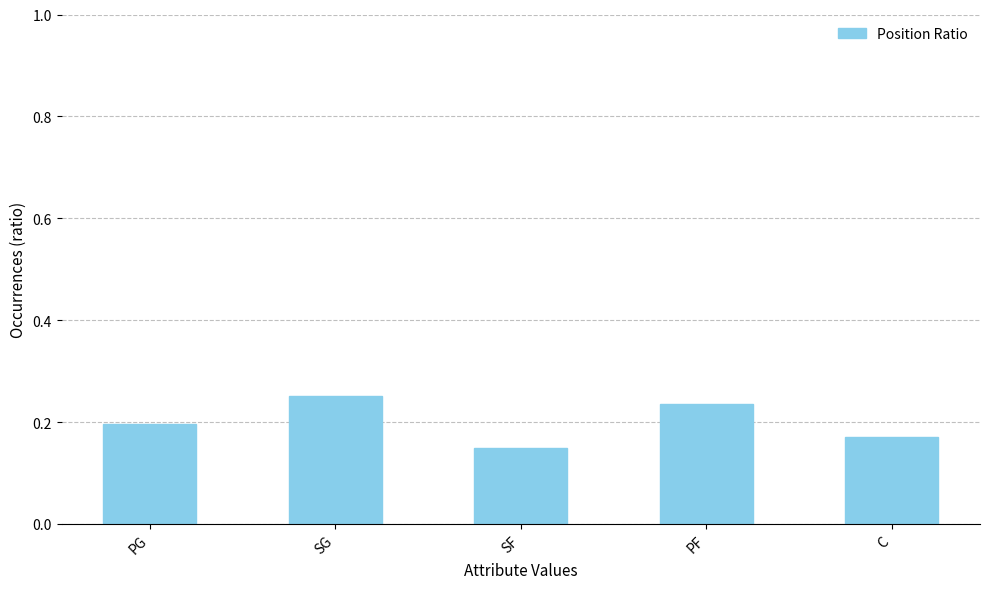

Between C and PG, which is larger?

PG